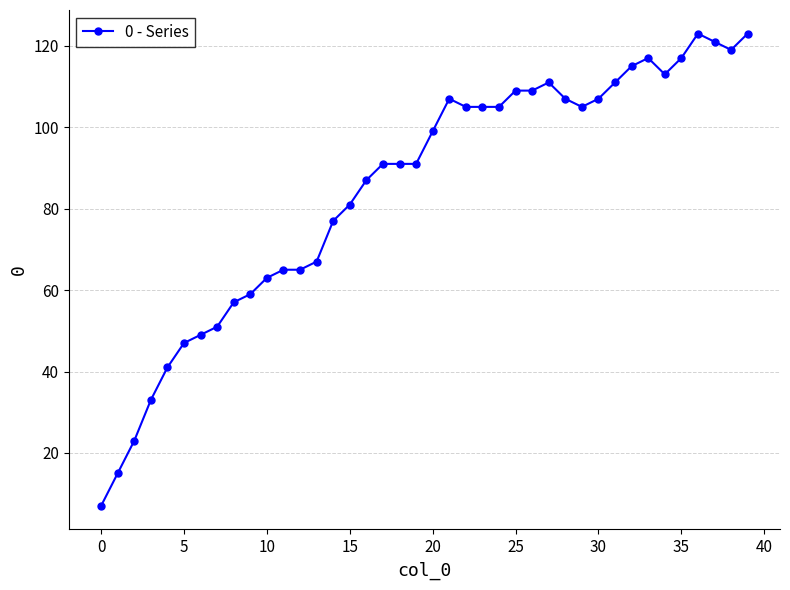

How many lines are shown in the chart?

1